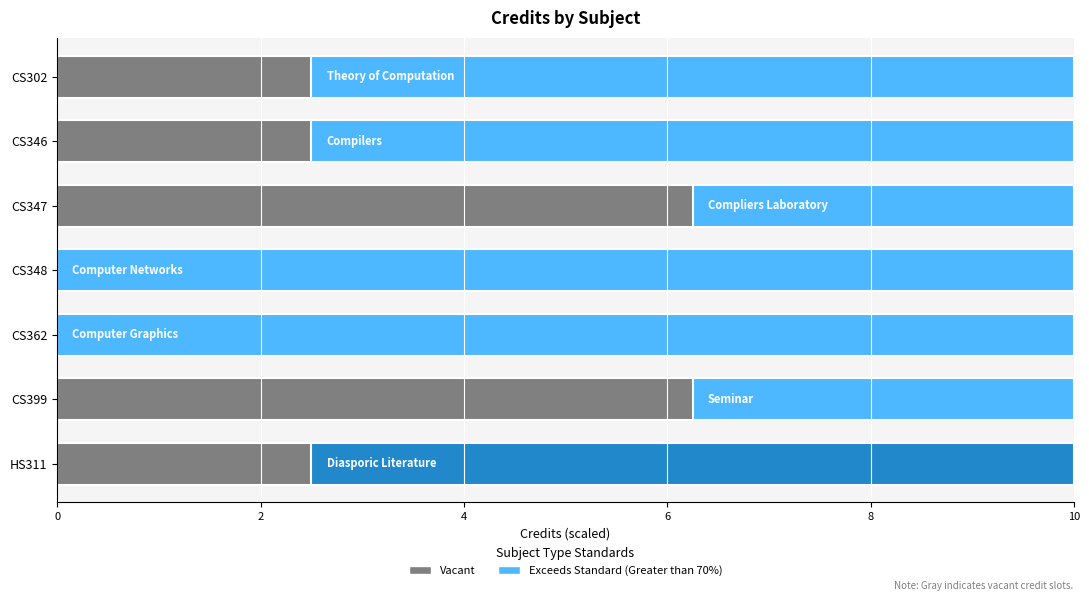

Reading right to left, list all the values displayed in this chart.

HS311=6	CS399=3	CS362=8	CS348=8	CS347=3	CS346=6	CS302=6